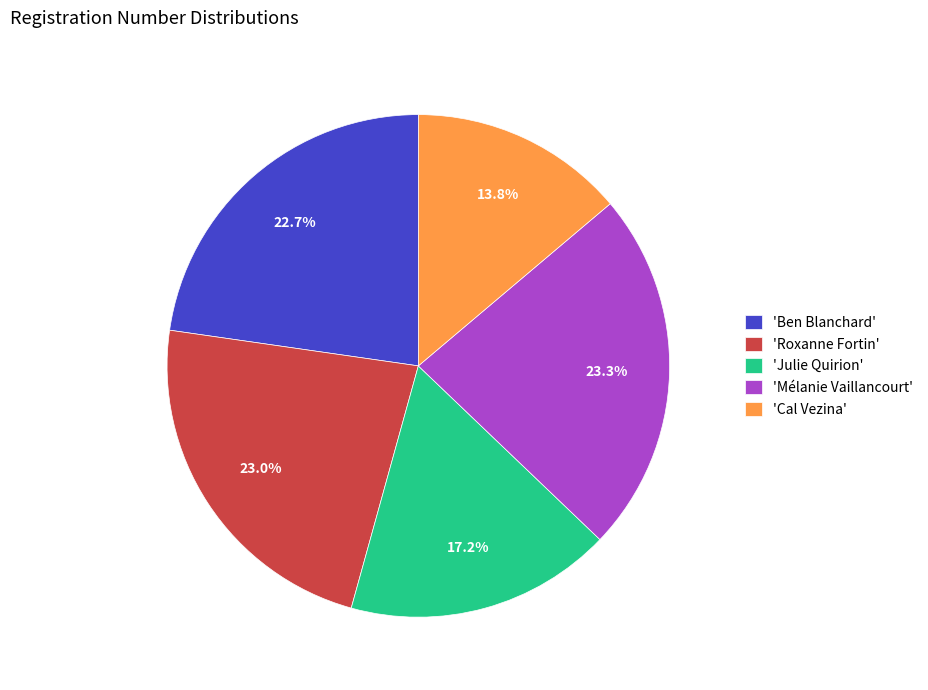

Which slice is the smallest?

'Cal Vezina'